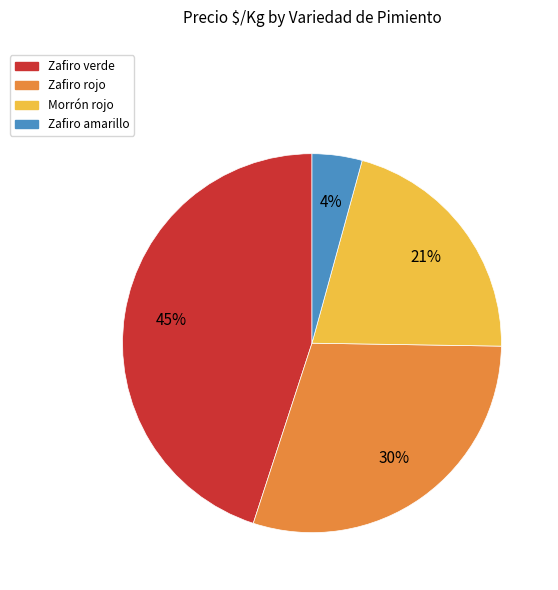

Does any single category account for the majority?

No